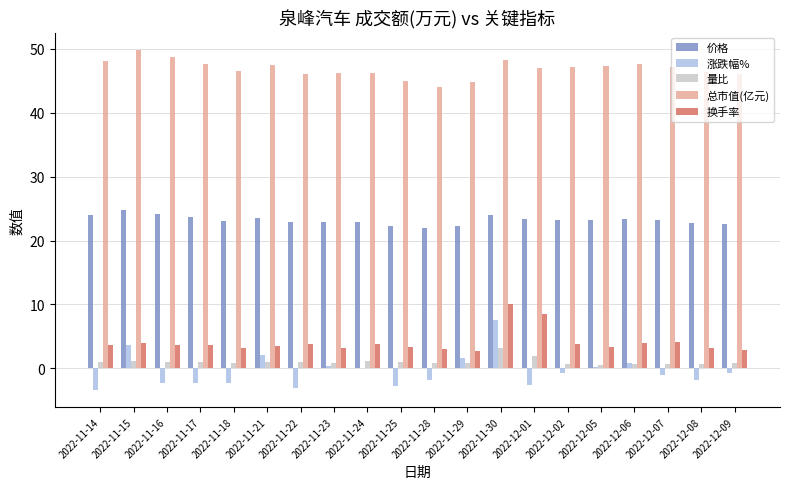

How many groups of bars are there?

20